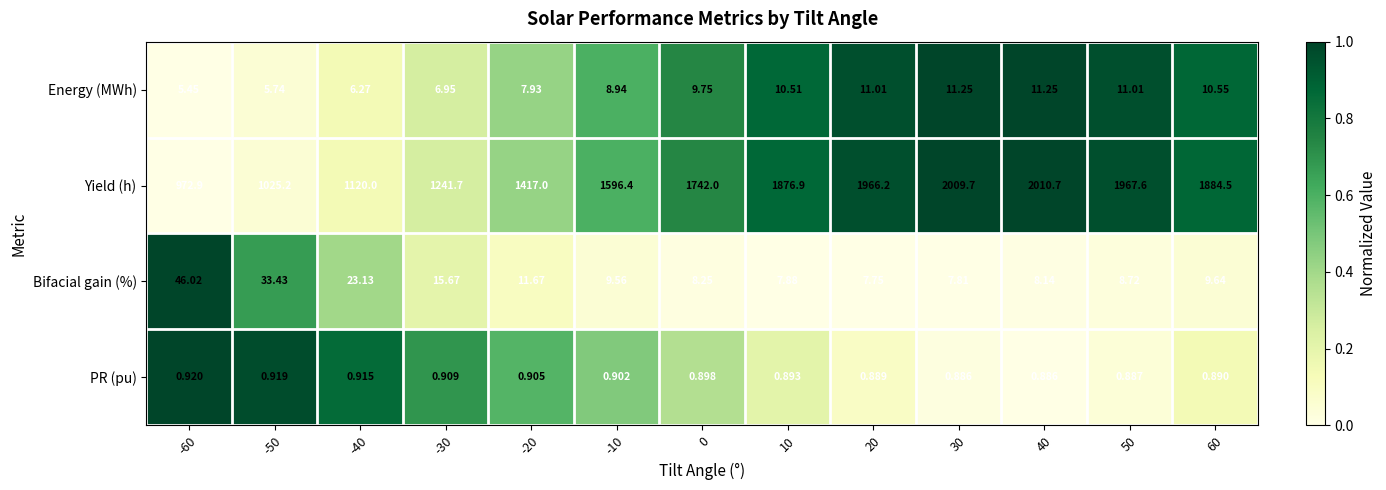

What is the greatest value displayed?

2010.7